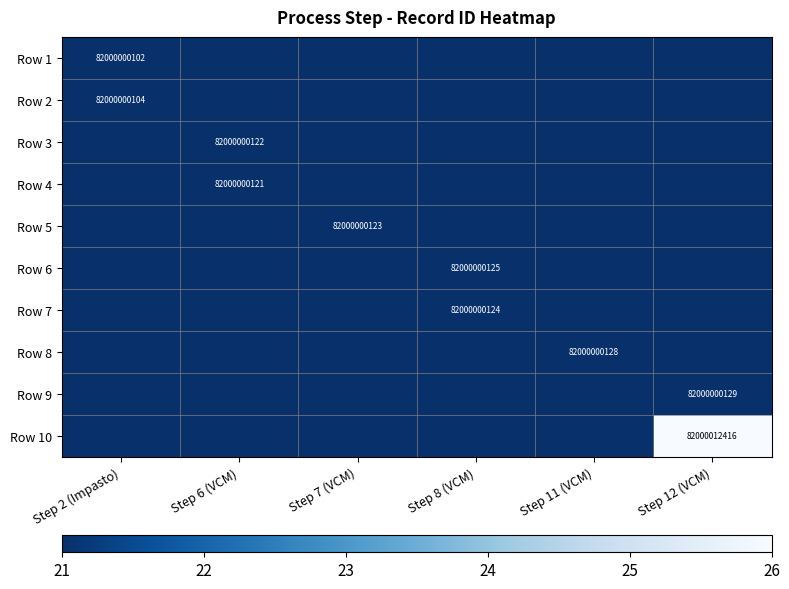

Is it true that Row 9 equals 21.0 at Step 7 (VCM)?

True